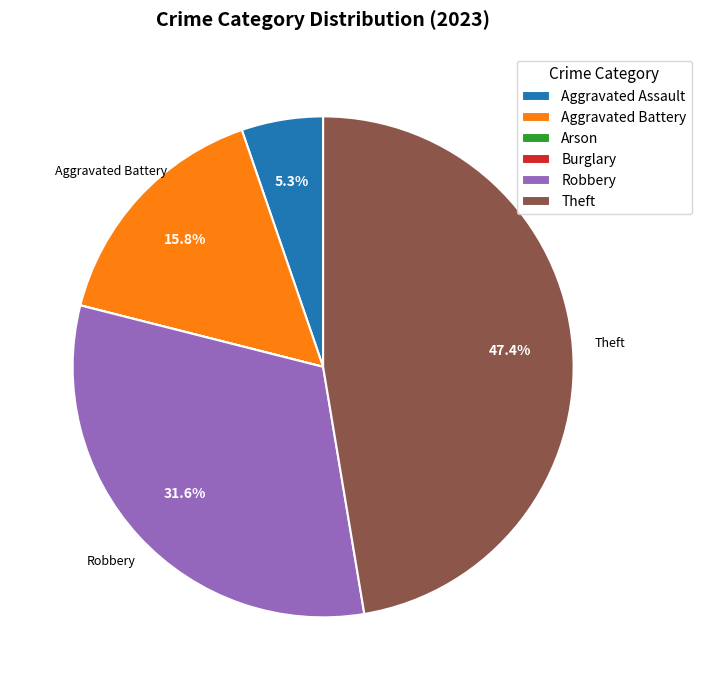

What portion of the pie excludes Aggravated Battery?

84.2%